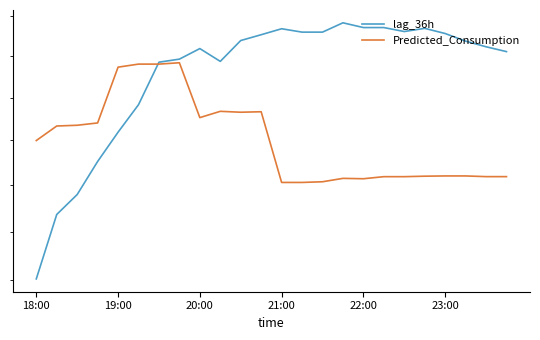

Reading left to right, extract all data points from this chart.

lag_36h: 4605.0	4873.0	4959.0	5105.0	5238.0	5366.0	5570.0	5585.0	5637.0	5574.0	5677.0	5706.0	5736.0	5719.0	5719.0	5766.0	5742.0	5742.0	5722.0	5738.0	5712.0	5674.0	5646.0	5622.0
Predicted_Consumption: 5199.8	5266.6	5270.0	5280.7	5545.8	5560.7	5560.7	5567.3	5305.5	5334.9	5330.7	5332.9	5012.0	5012.0	5015.0	5030.0	5028.3	5037.4	5037.4	5039.6	5040.7	5040.7	5037.6	5037.6